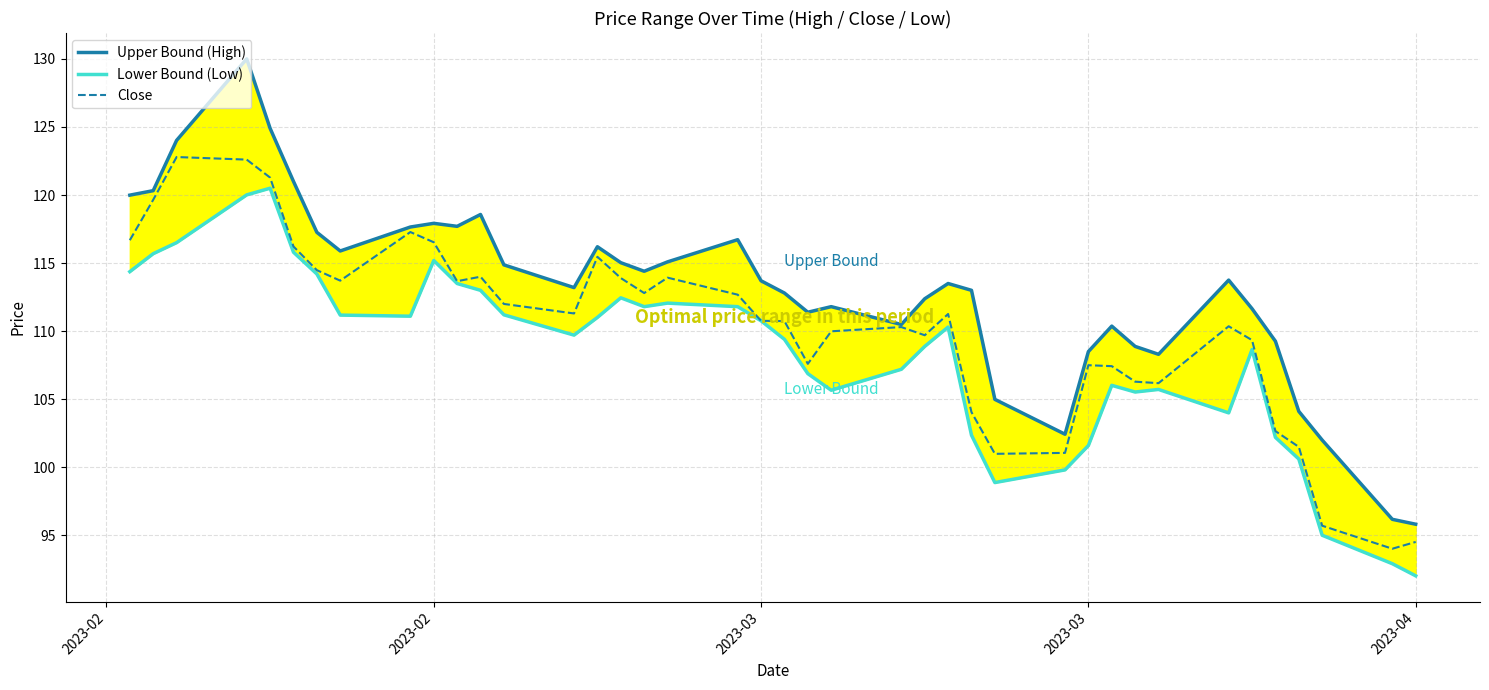

What is the spread (max minus min) of values at 2023-02?

2.7